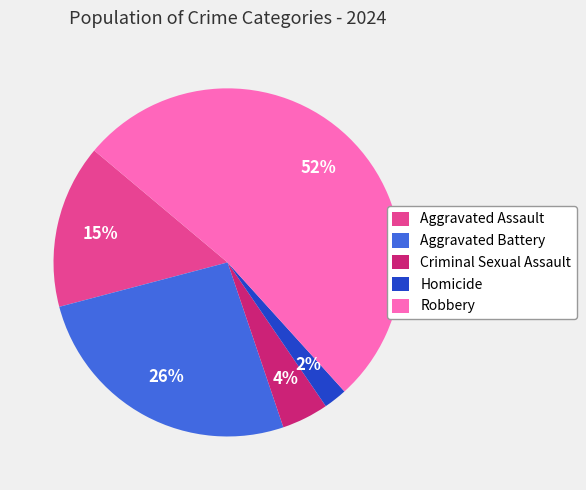

Which has a higher value, Aggravated Assault or Homicide?

Aggravated Assault